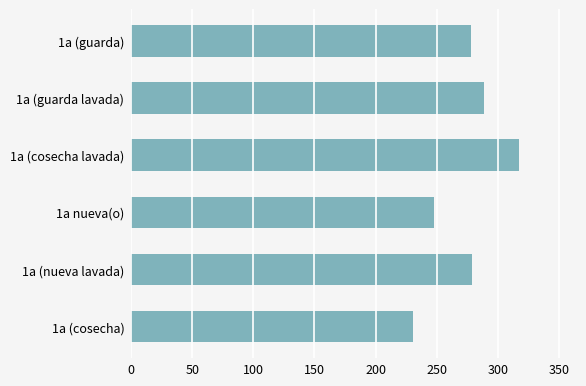

What is the minimum value shown in the chart?

231